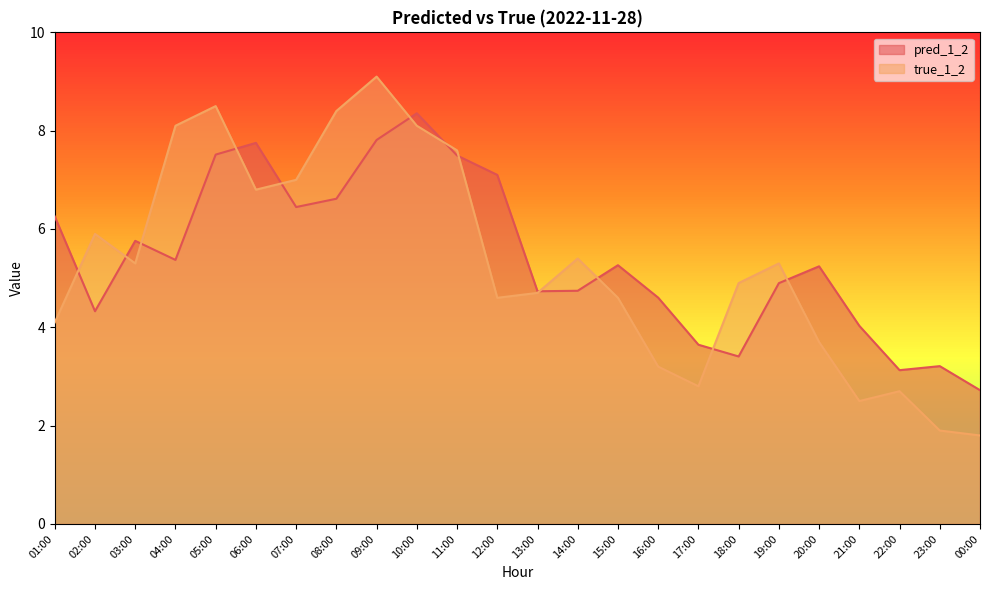

Rank the categories by pred_1_2 value from highest to lowest.

10:00, 09:00, 06:00, 05:00, 11:00, 12:00, 08:00, 07:00, 01:00, 03:00, 04:00, 15:00, 20:00, 19:00, 14:00, 13:00, 16:00, 02:00, 21:00, 17:00, 18:00, 23:00, 22:00, 00:00